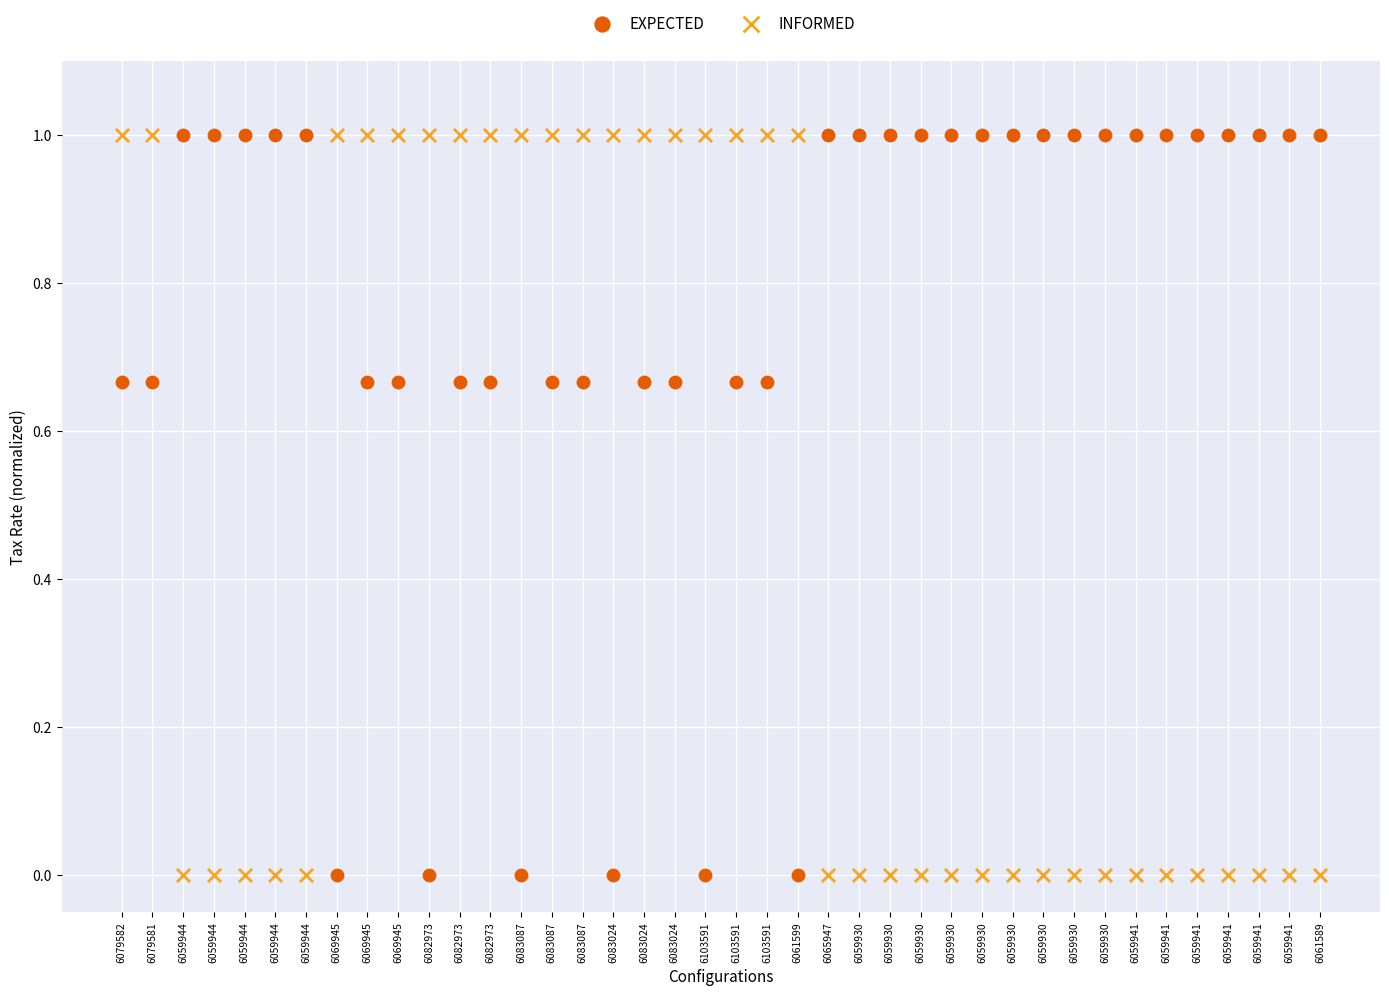

Across all data points, what is the range of Y values (max minus min)?

1.0